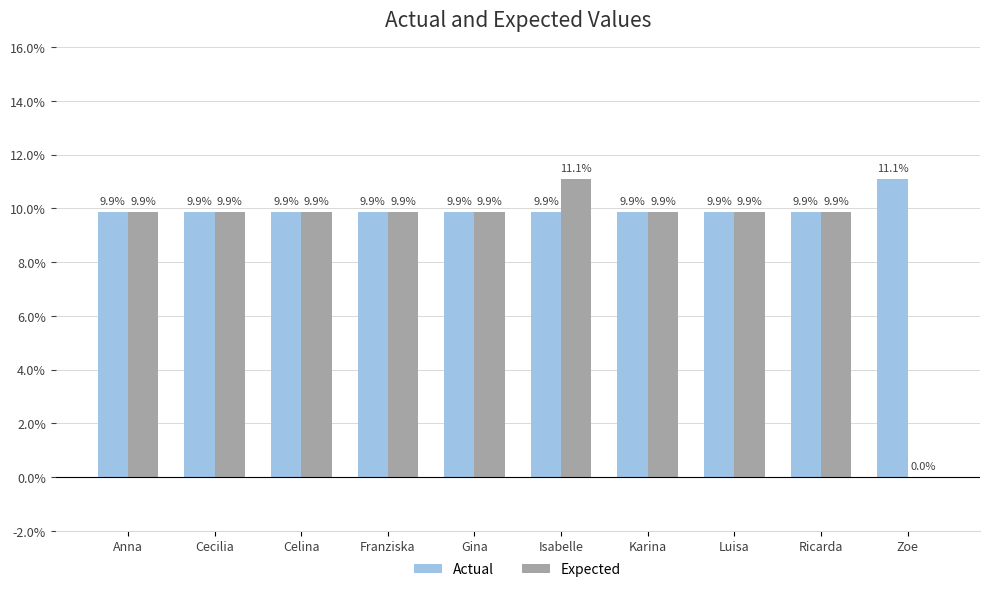

What is the label of the 10th bar from the right?

Anna